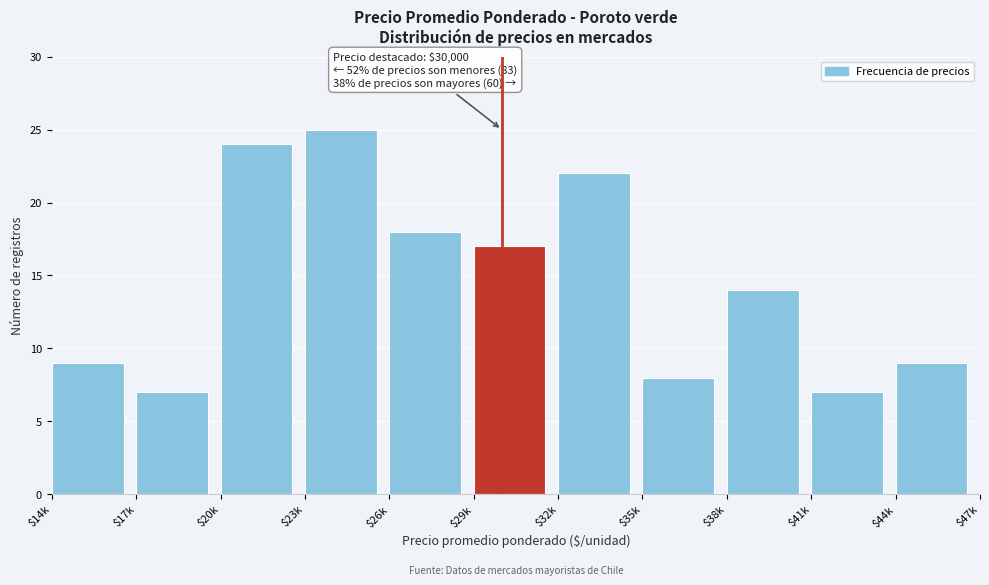

Reading left to right, list all the values displayed in this chart.

9	7	24	25	18	17	22	8	14	7	9